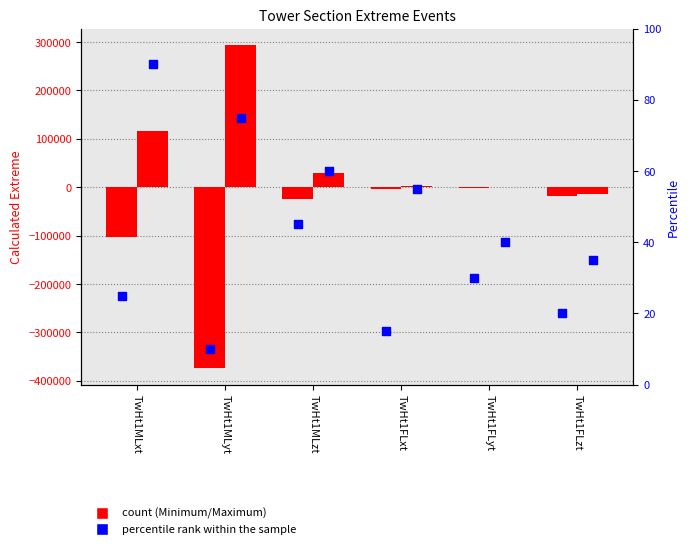

What is the total value across all series at TwHt1FLyt?

140.7